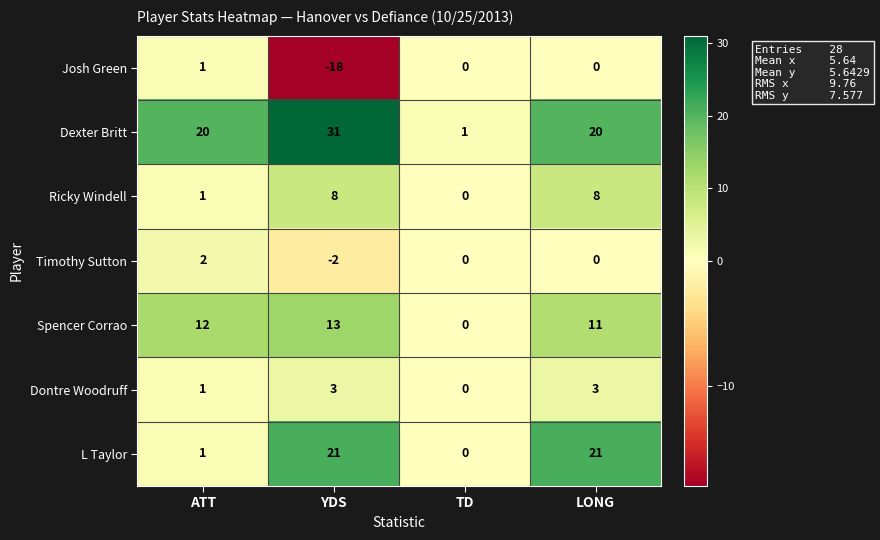

What is the sum of all Dexter Britt values?

72